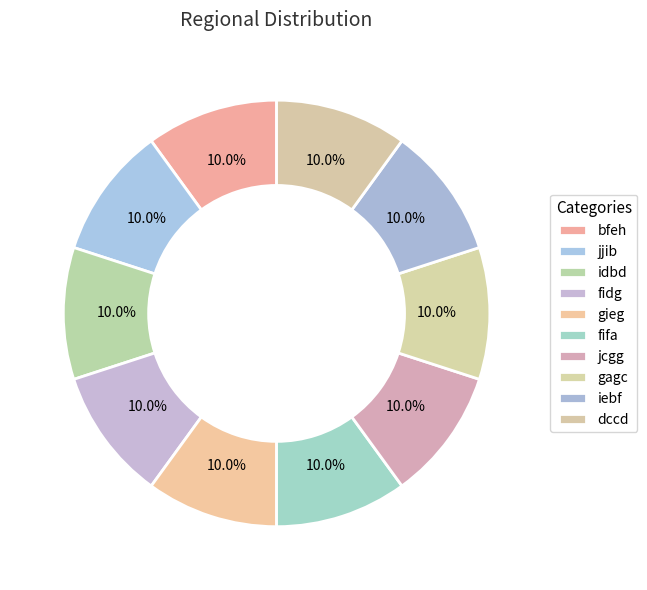

What portion of the pie excludes jjib?

90.0%